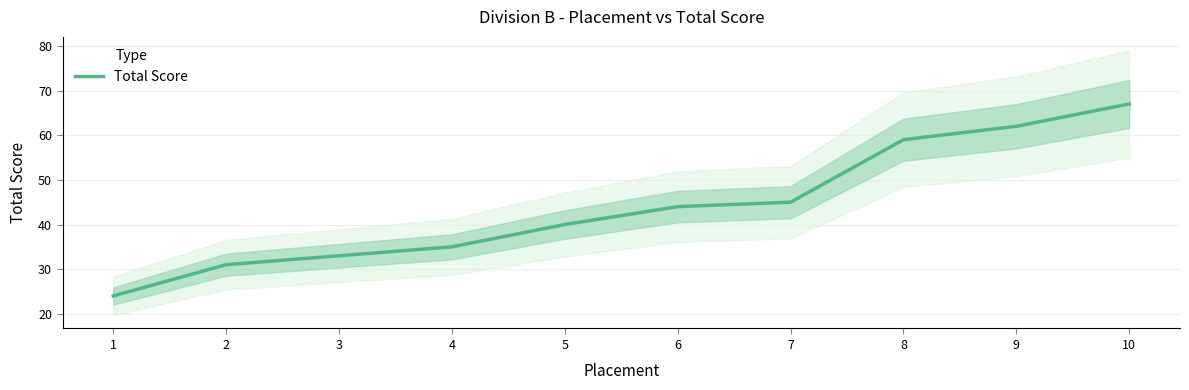

Rank the categories by value from lowest to highest.

1, 2, 3, 4, 5, 6, 7, 8, 9, 10